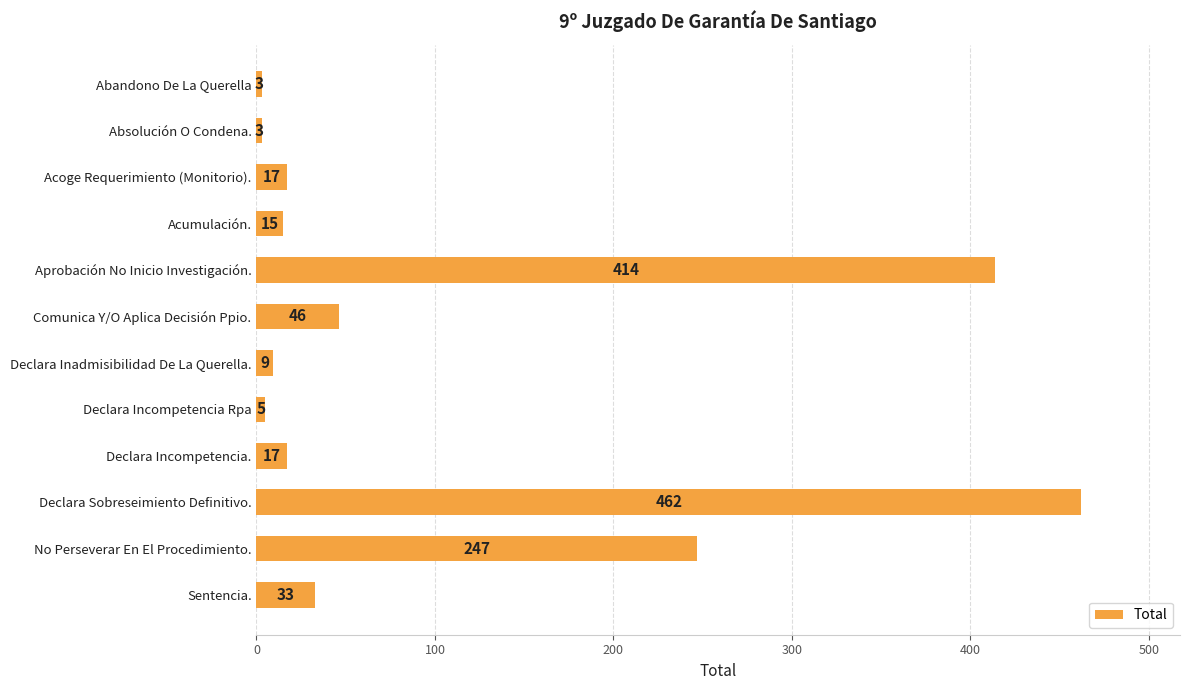

What is the value of the 12th bar from the top?

33